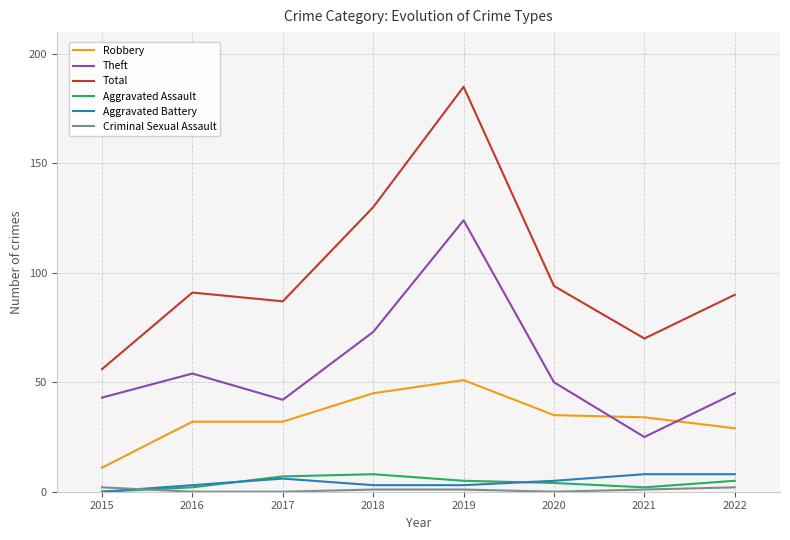

At which label is Total closest to 120?

2018